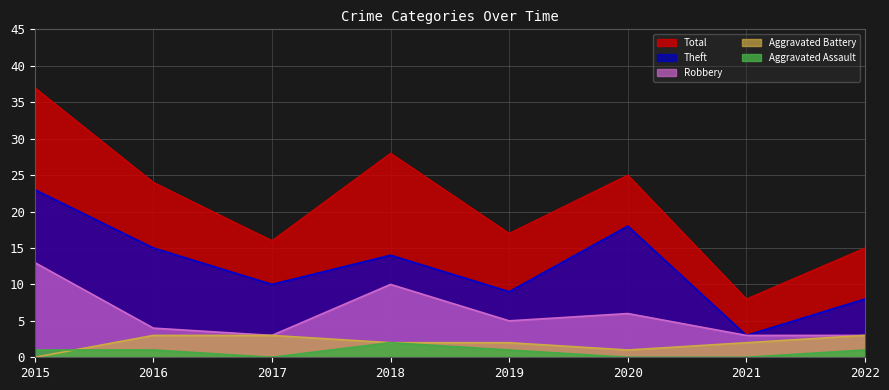

List the labels in order of Theft value, smallest first.

2021, 2022, 2019, 2017, 2018, 2016, 2020, 2015